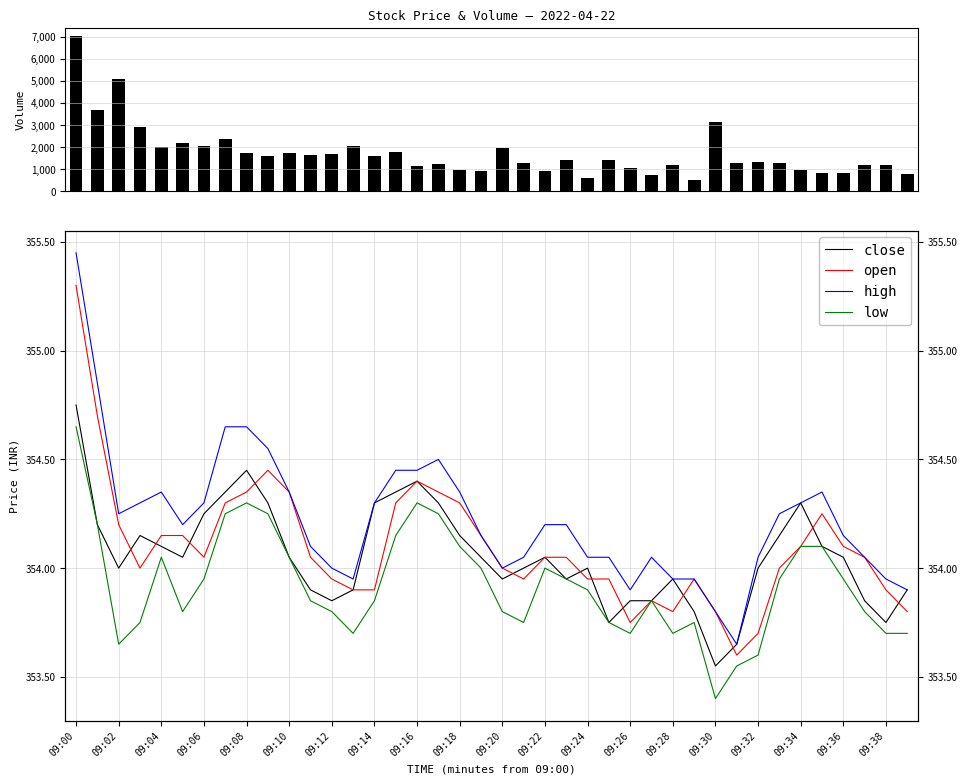

Reading right to left, list all the values displayed in this chart.

volume: 764.0	1169.0	1182.0	820.0	827.0	983.0	1297.0	1322.0	1261.0	3135.0	499.0	1210.0	716.0	1063.0	1435.0	616.0	1432.0	901.0	1281.0	1971.0	911.0	960.0	1221.0	1126.0	1765.0	1593.0	2051.0	1698.0	1662.0	1755.0	1593.0	1738.0	2380.0	2073.0	2189.0	2012.0	2917.0	5102.0	3676.0	7043.0
close: 353.9	353.8	353.9	354.1	354.1	354.3	354.1	354.0	353.6	353.6	353.8	353.9	353.9	353.9	353.8	354.0	353.9	354.1	354.0	353.9	354.1	354.1	354.3	354.4	354.4	354.3	353.9	353.9	353.9	354.1	354.3	354.4	354.4	354.2	354.1	354.1	354.1	354.0	354.2	354.8
open: 353.8	353.9	354.1	354.1	354.2	354.1	354.0	353.7	353.6	353.8	353.9	353.8	353.9	353.8	353.9	353.9	354.1	354.1	353.9	354.0	354.1	354.3	354.4	354.4	354.3	353.9	353.9	353.9	354.1	354.4	354.4	354.4	354.3	354.1	354.1	354.1	354.0	354.2	354.7	355.3
high: 353.9	353.9	354.1	354.1	354.4	354.3	354.2	354.1	353.6	353.8	353.9	353.9	354.1	353.9	354.1	354.1	354.2	354.2	354.1	354.0	354.1	354.4	354.5	354.4	354.4	354.3	353.9	354.0	354.1	354.4	354.6	354.6	354.6	354.3	354.2	354.4	354.3	354.2	354.9	355.4
low: 353.7	353.7	353.8	353.9	354.1	354.1	353.9	353.6	353.6	353.4	353.8	353.7	353.9	353.7	353.8	353.9	353.9	354.0	353.8	353.8	354.0	354.1	354.2	354.3	354.1	353.9	353.7	353.8	353.9	354.1	354.2	354.3	354.2	353.9	353.8	354.1	353.8	353.6	354.2	354.6